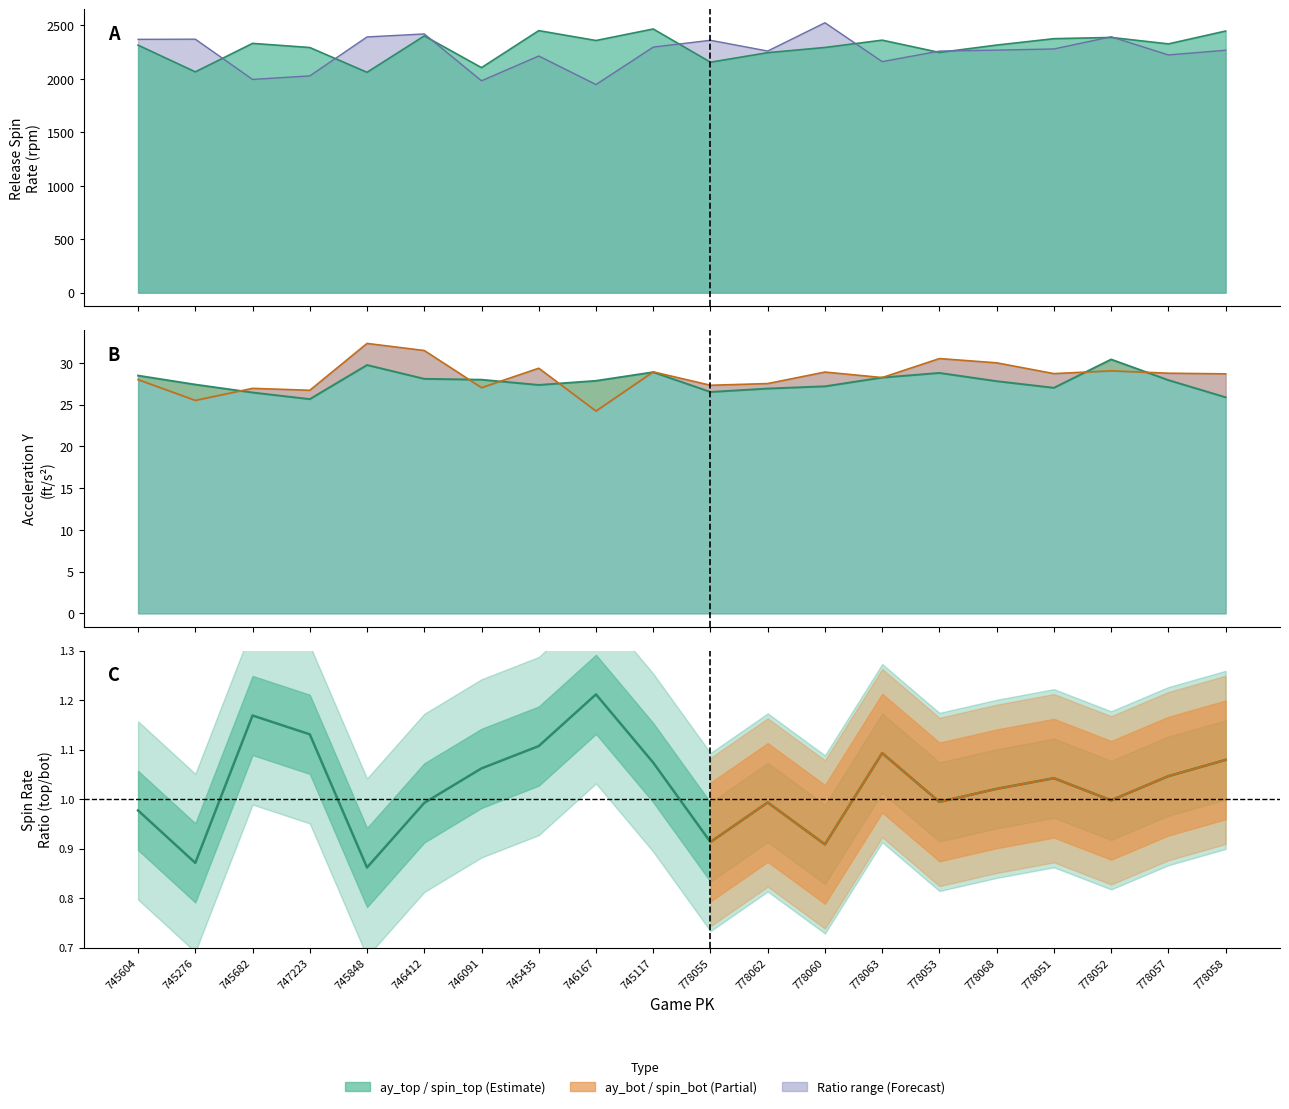

True or false: ay_top and release_spin_rate_top cross at least once.

False